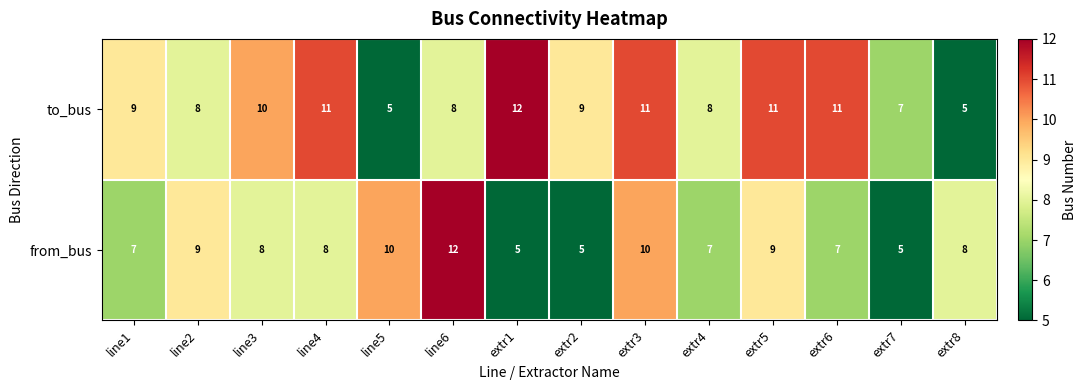

Rank the series at extr5 from lowest to highest value.

from_bus, to_bus